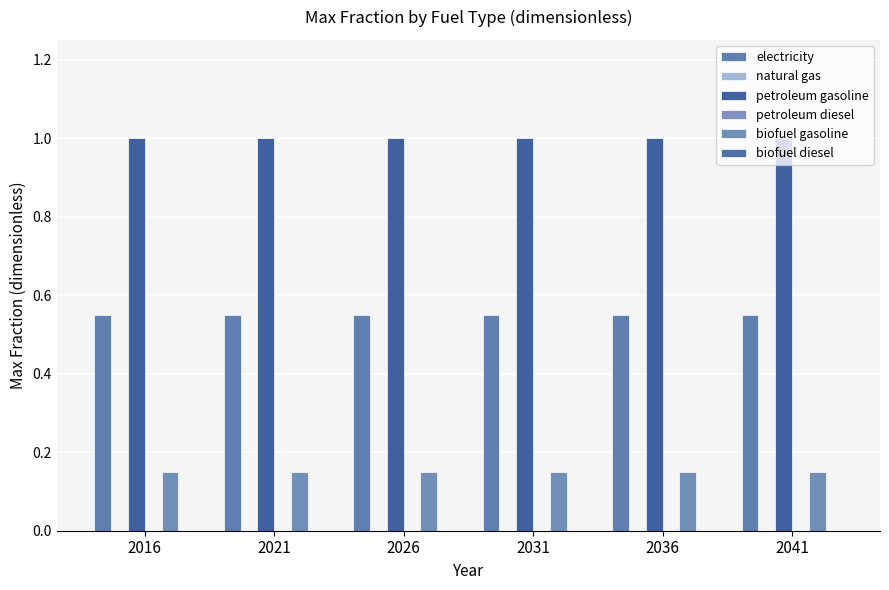

Where is electricity nearest to the value 0?

2016